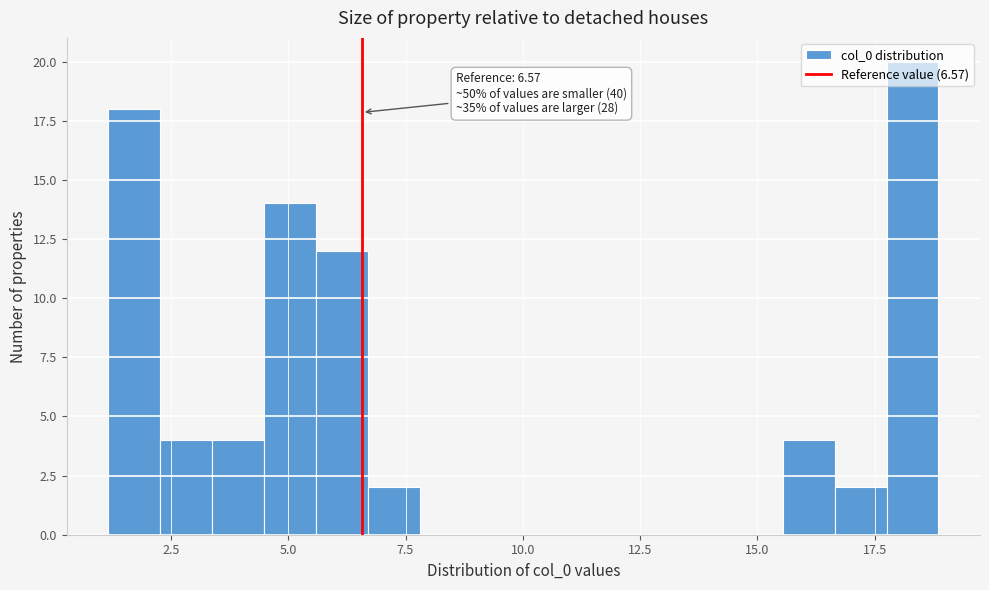

Around what value on the x-axis is the tallest bar? Give the approximate position of its centre, as read against the axis.

18.5